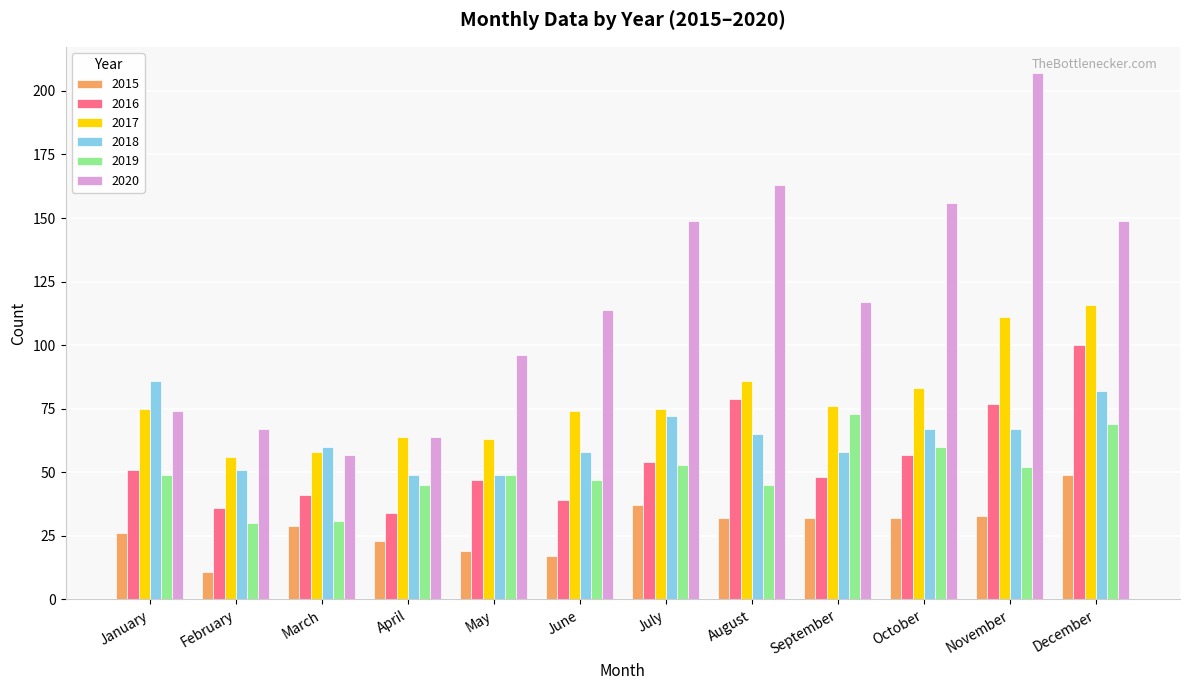

Between April and August, which series saw the biggest shift?

2020